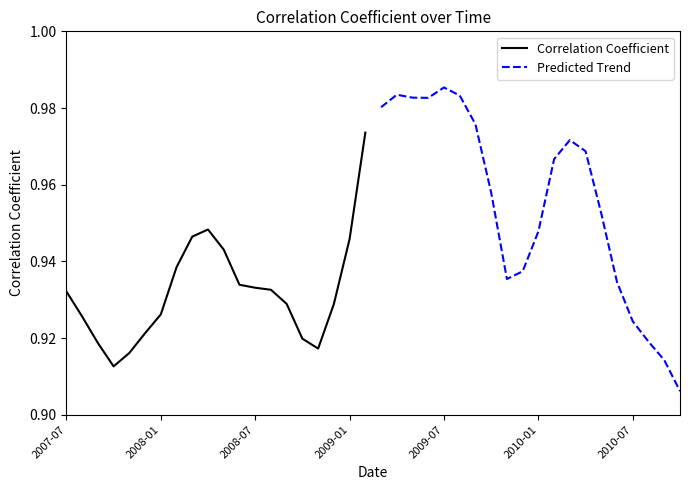

At how many categories does at least one series exceed 0?

20